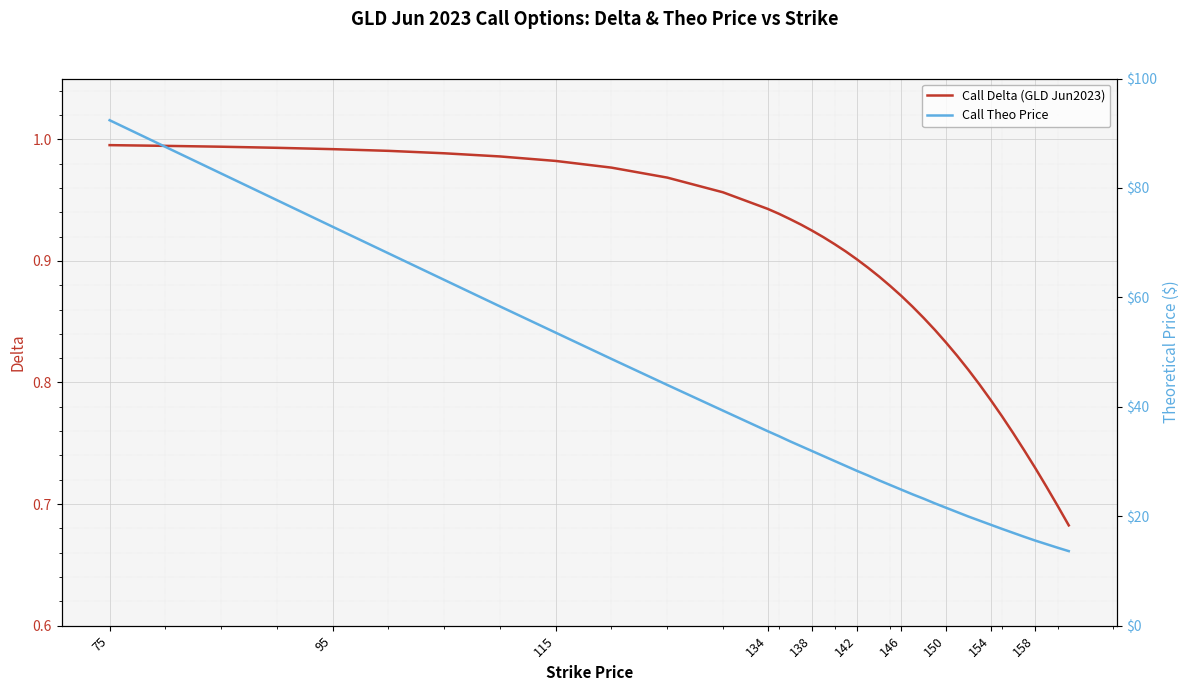

What is the average value of the Call Theo Price series?

36.5